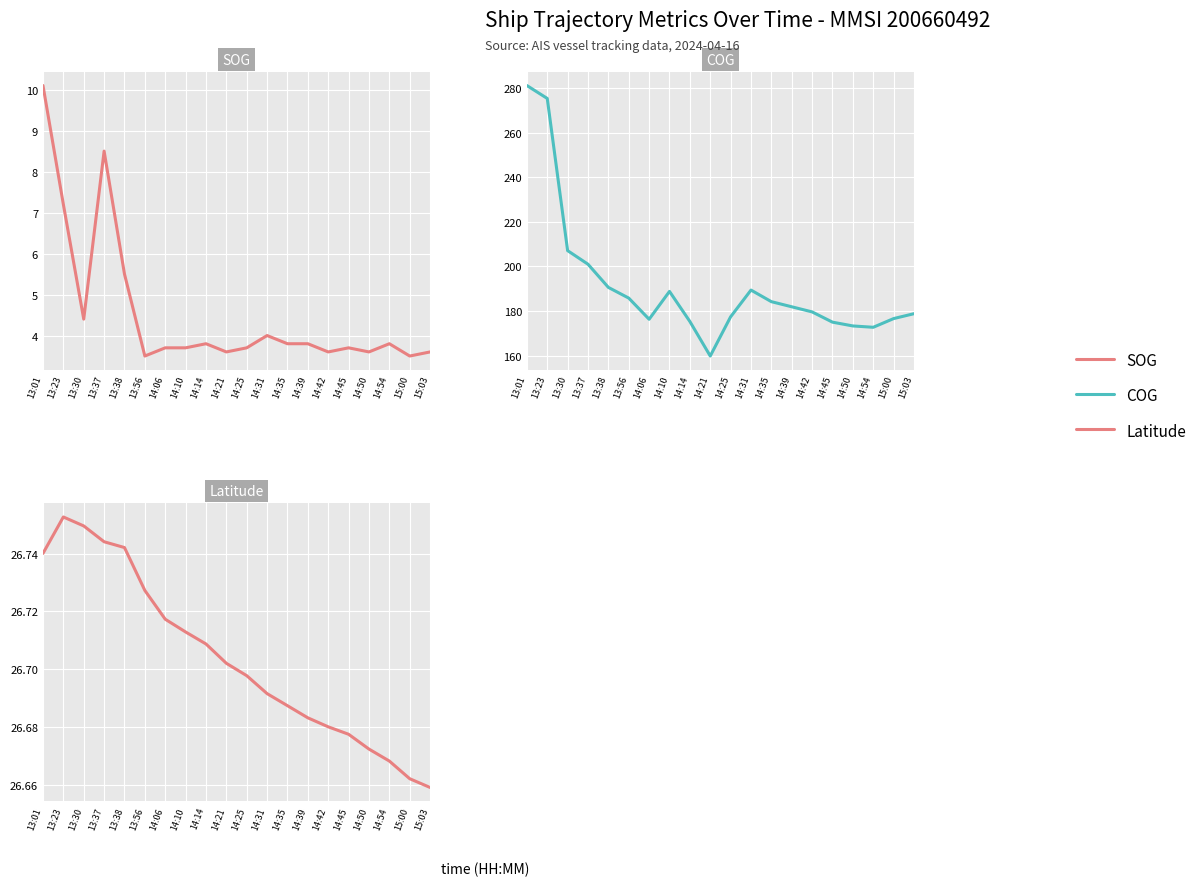

Between 13:30 and 13:01, which is larger?

13:01